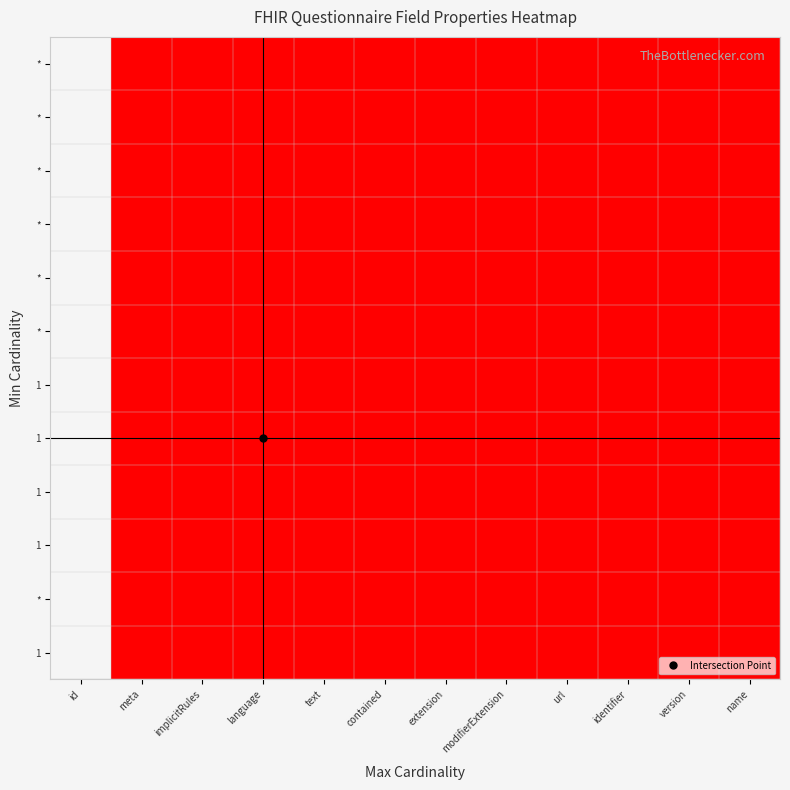

How many categories are shown in the chart?

12